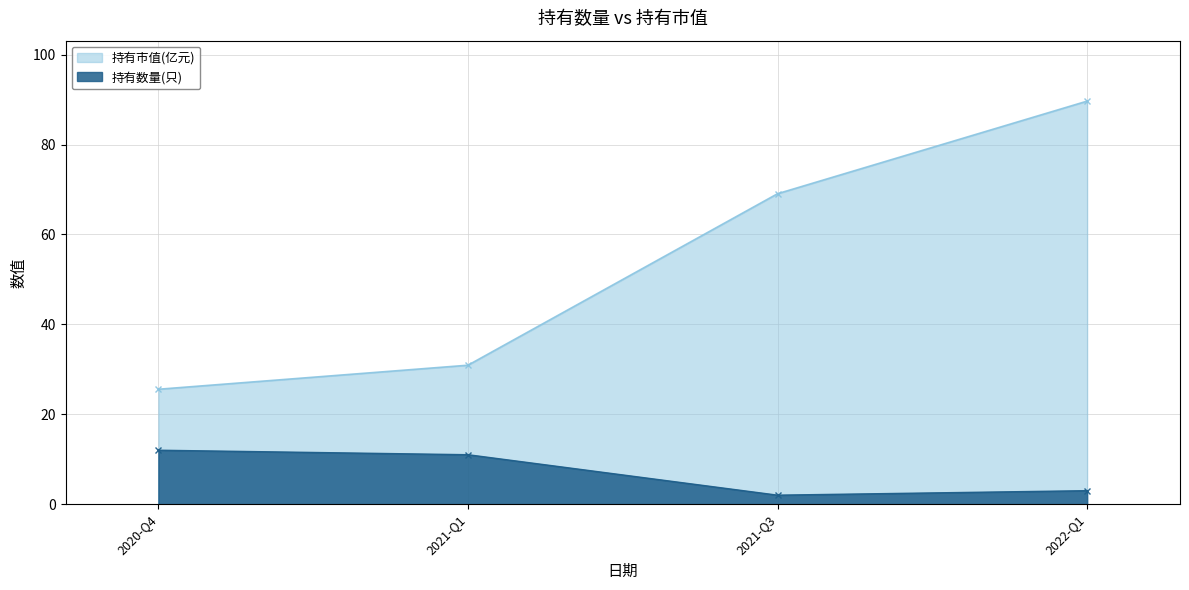

Reading right to left, extract all data points from this chart.

持有数量(只): 2020-Q4=12.0	2021-Q1=11.0	2021-Q3=2.0	2022-Q1=3.0
持有市值(亿元): 2020-Q4=25.6	2021-Q1=30.9	2021-Q3=69.1	2022-Q1=89.7